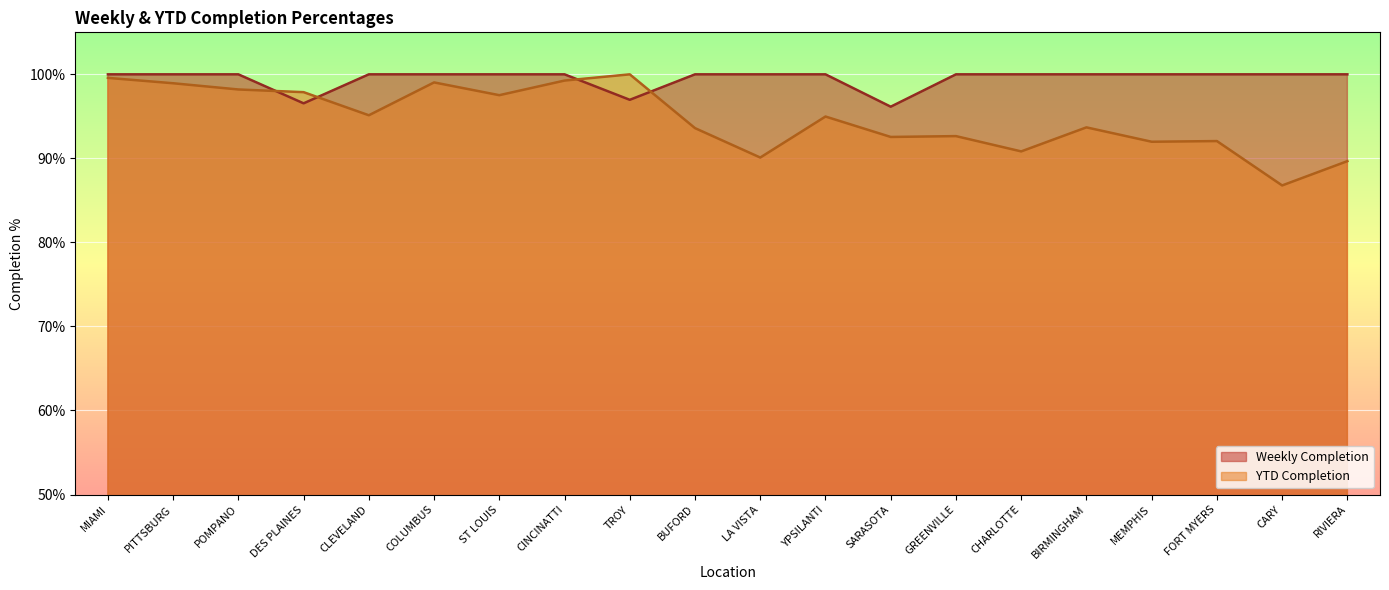

What is the sum of all YTD Completion values?

18.9